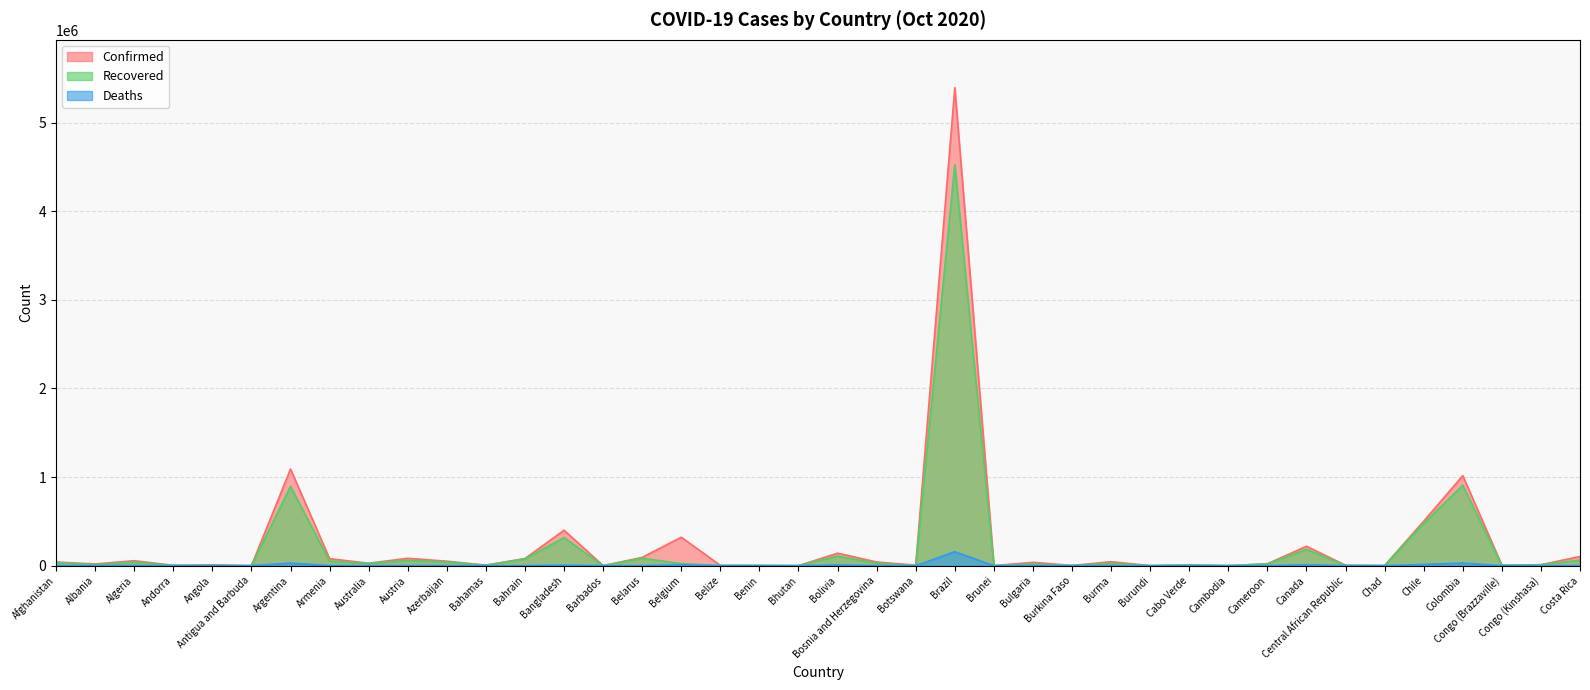

How many values in the Deaths series are below 477?

20